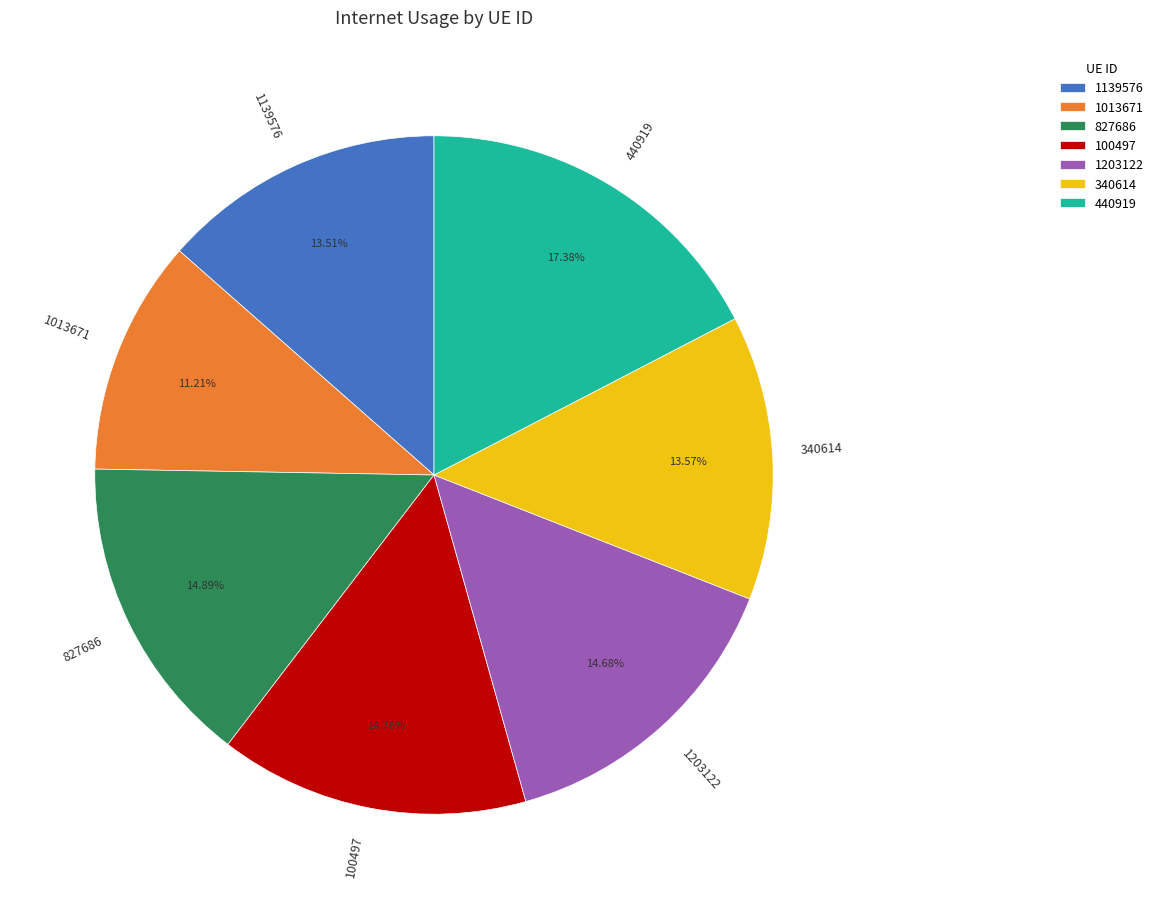

What is the smallest slice in the pie chart?

1013671